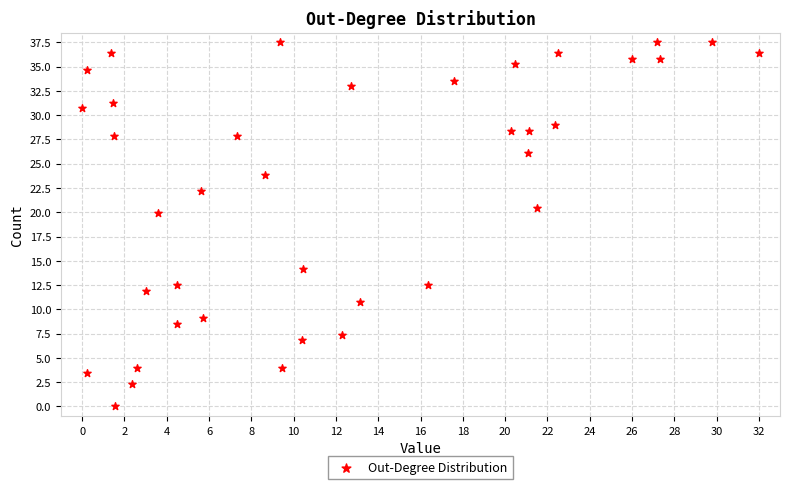

What Y value in the scatter plot is closest to 18?

19.9